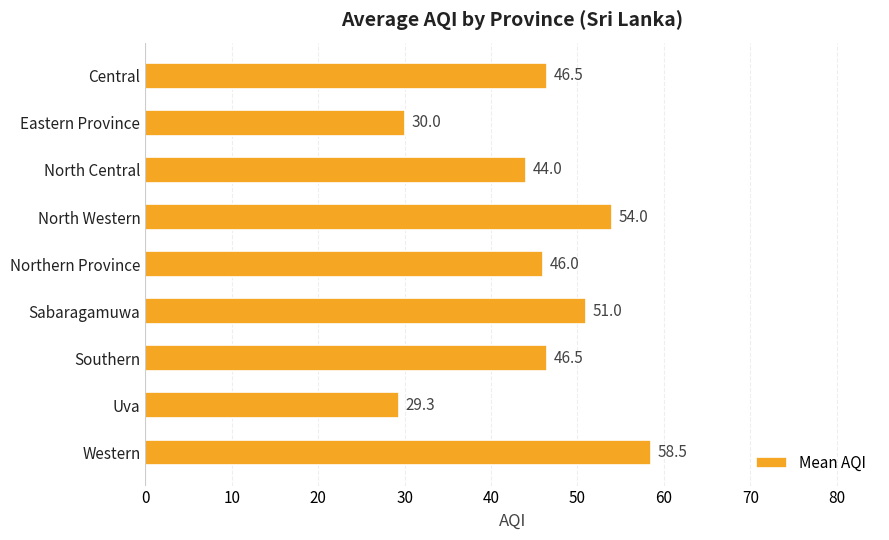

What is the sum of all values?

405.8